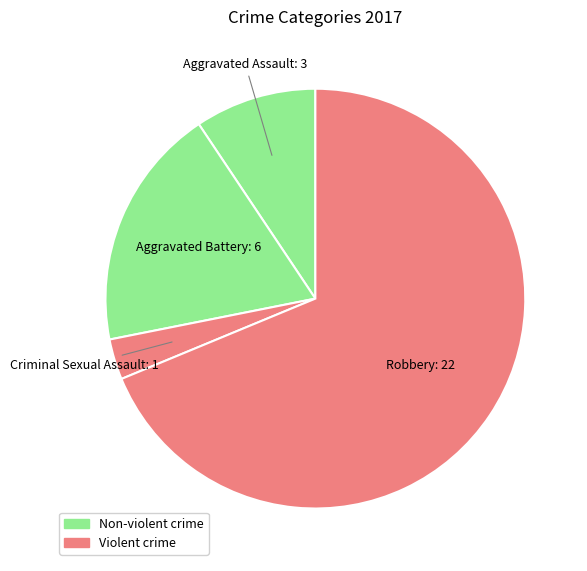

Combined, do Aggravated Battery and Criminal Sexual Assault account for over 50%?

No